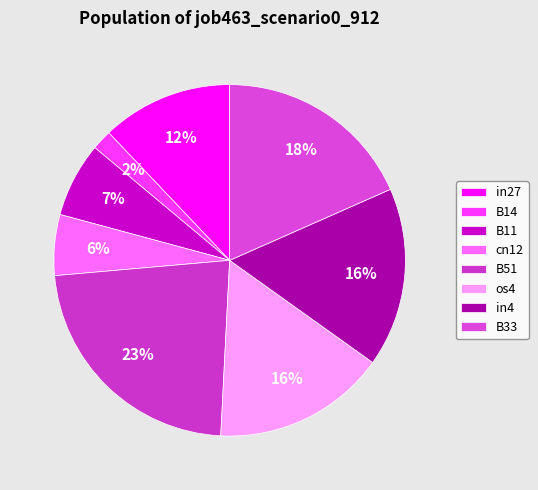

How many slices are in this pie chart?

8